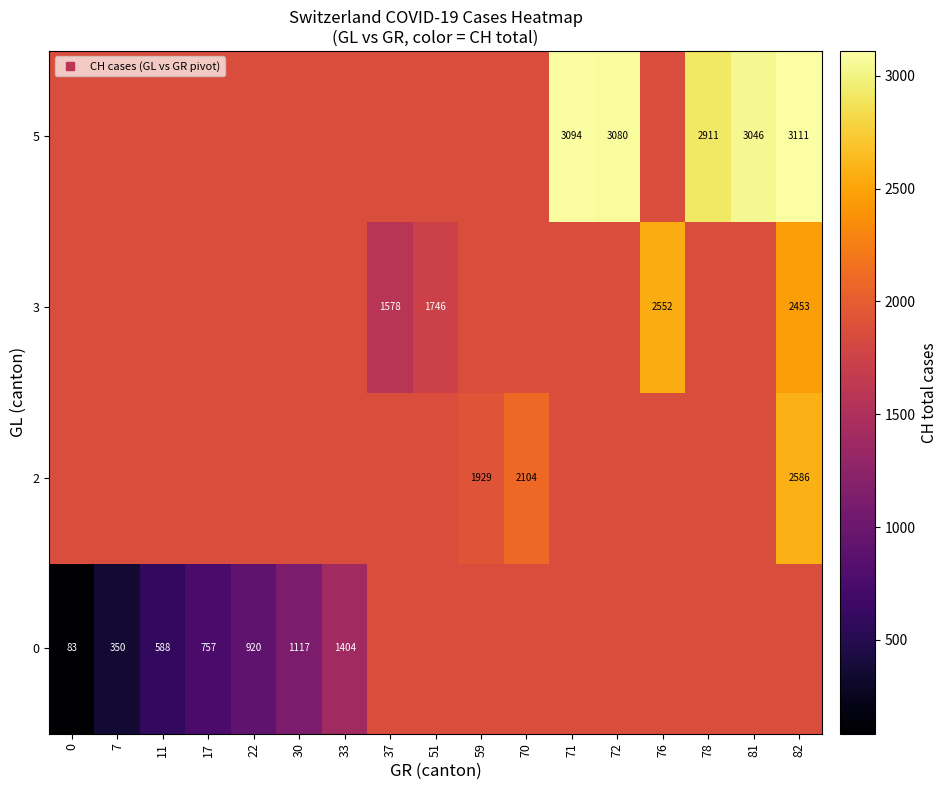

Is it true that 5 equals 1863.7 at 11?

True